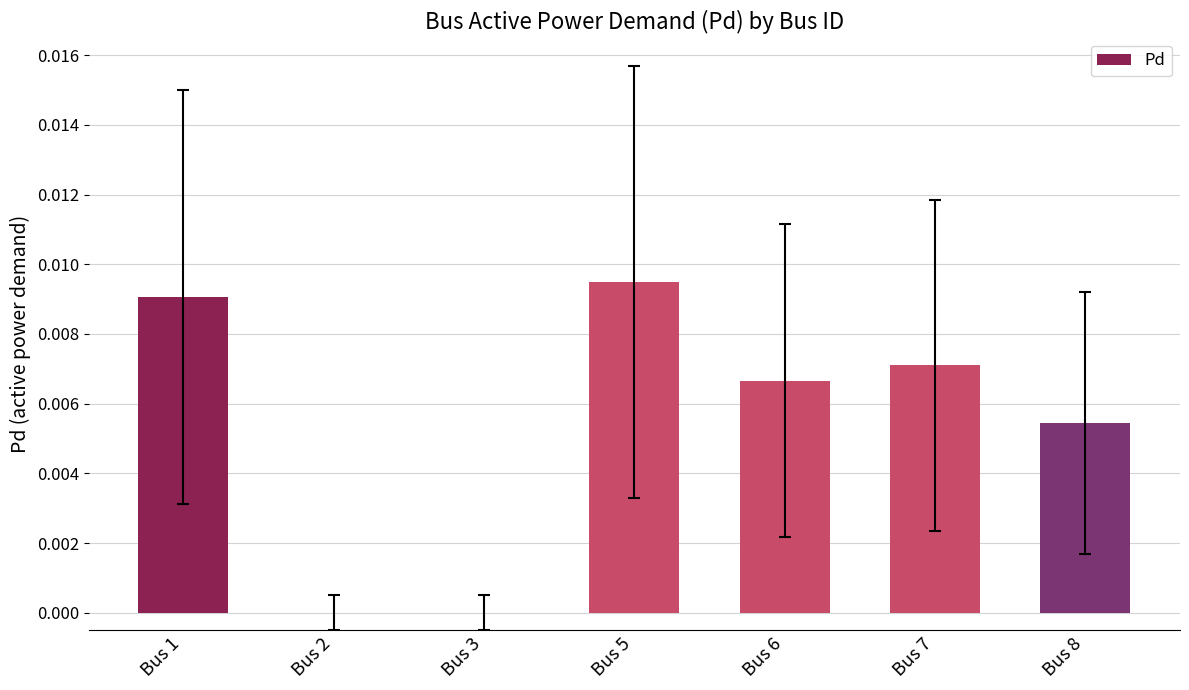

Which label corresponds to the largest value in the chart?

Bus 5